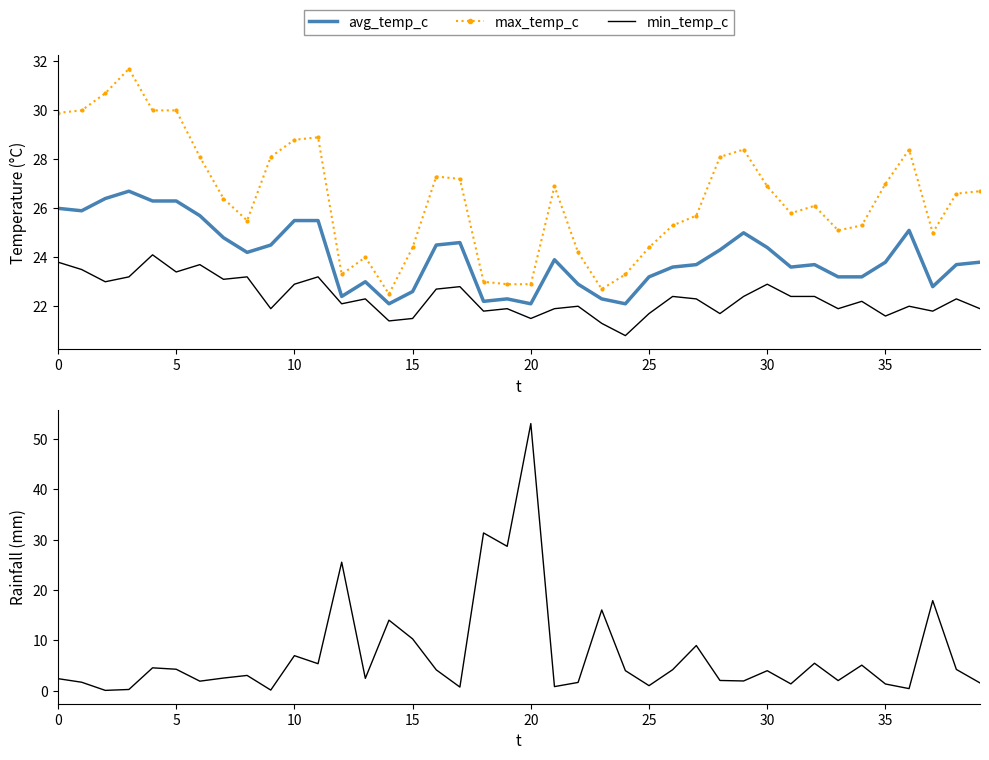

What is the maximum value shown in the chart?

53.0